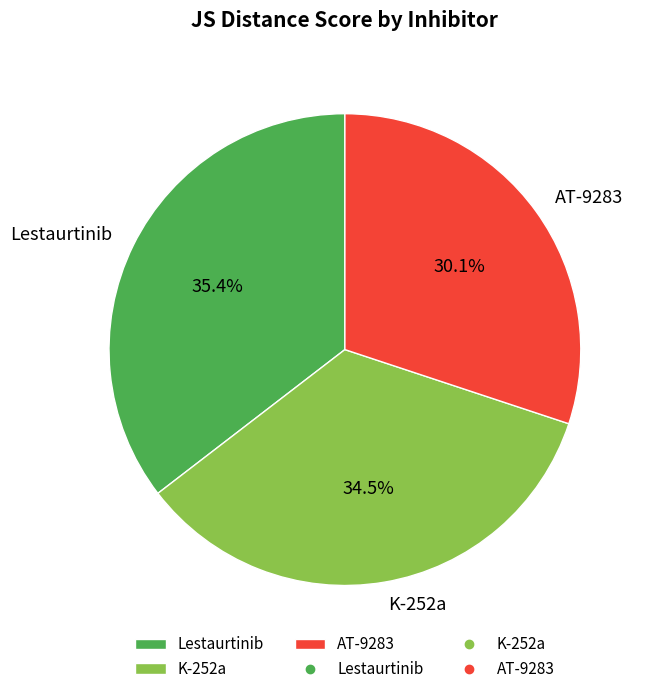

Which has a higher value, Lestaurtinib or AT-9283?

Lestaurtinib